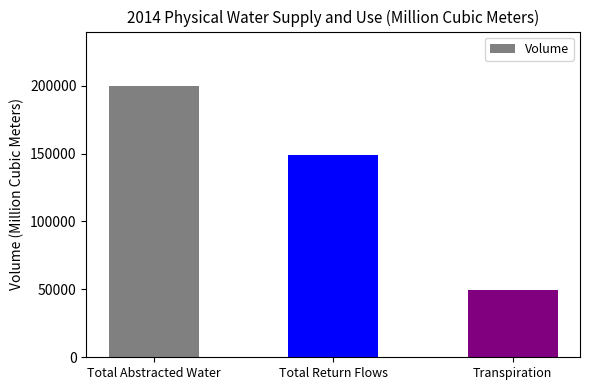

Reading right to left, transcribe all the data shown in this chart.

49522.5	148588.7	199839.8